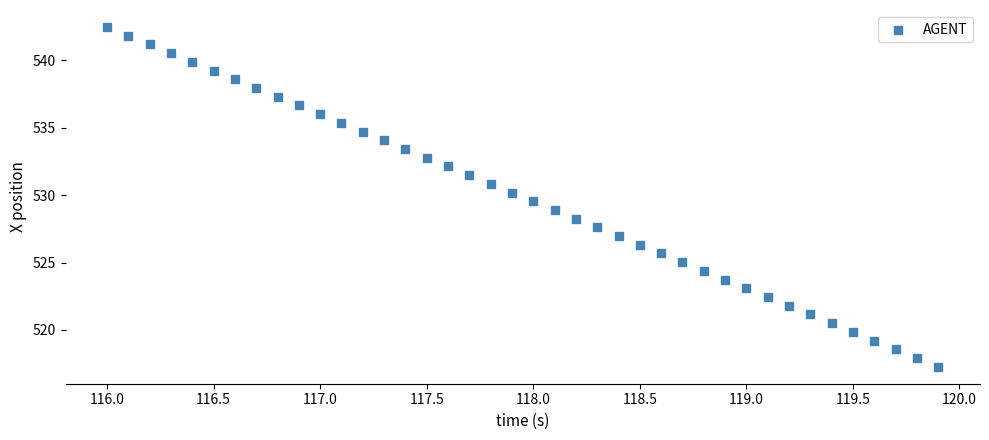

What is the range of X values (max minus min)?

3.9